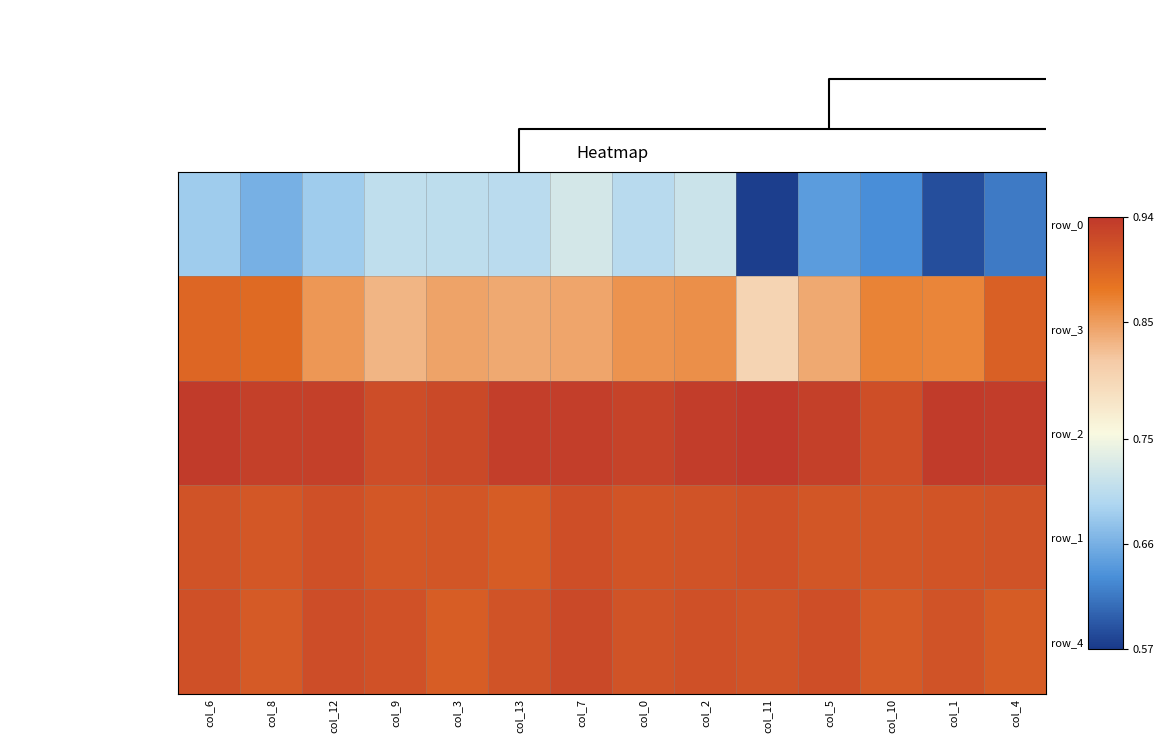

How many series are shown in this chart?

5